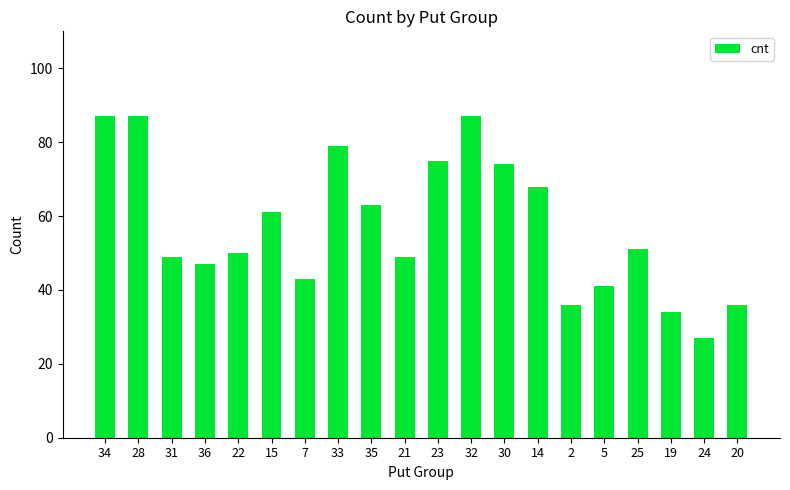

What is the maximum value shown in the chart?

87